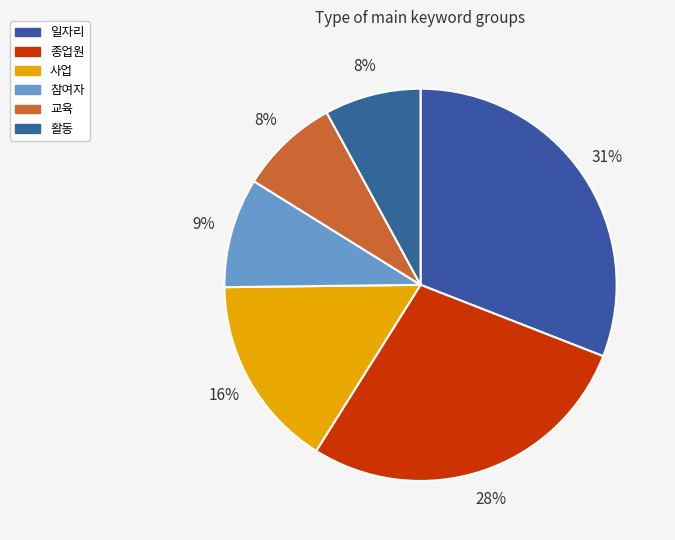

Count the number of slices in the pie.

6